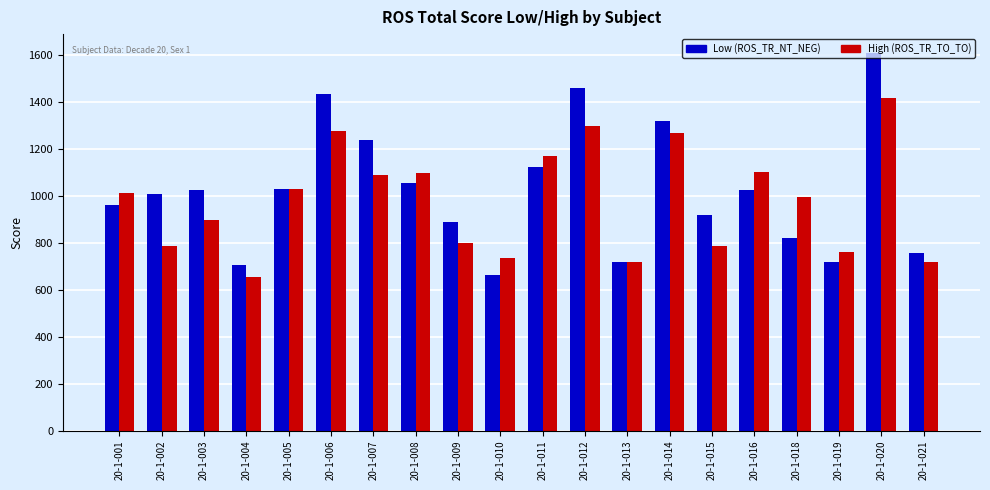

Which category has the highest value across all series?

20-1-020